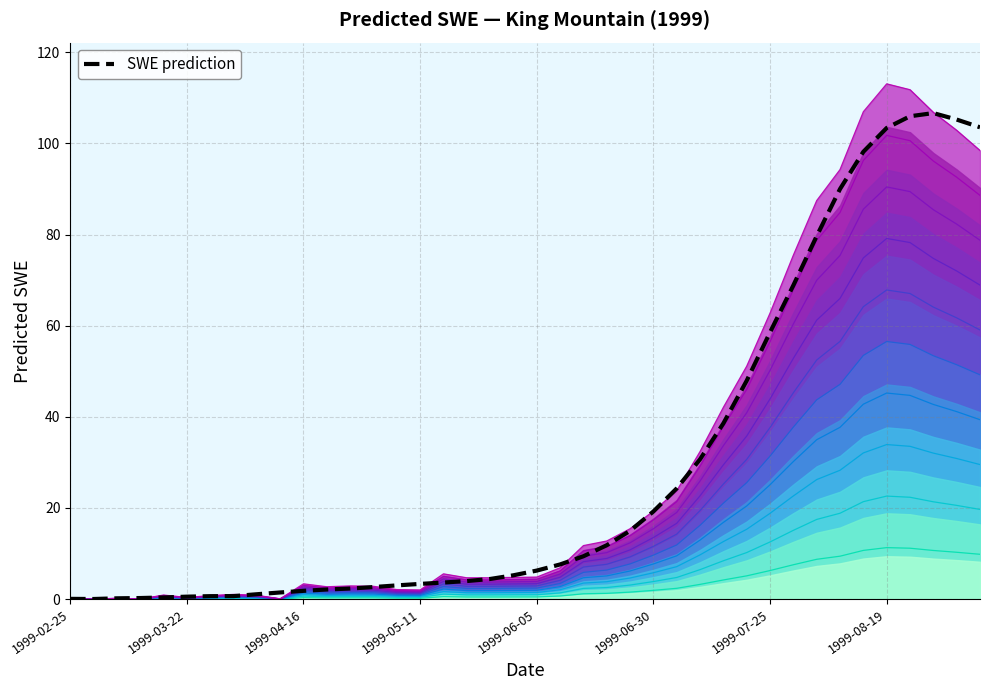

What is the greatest value displayed?

11.3